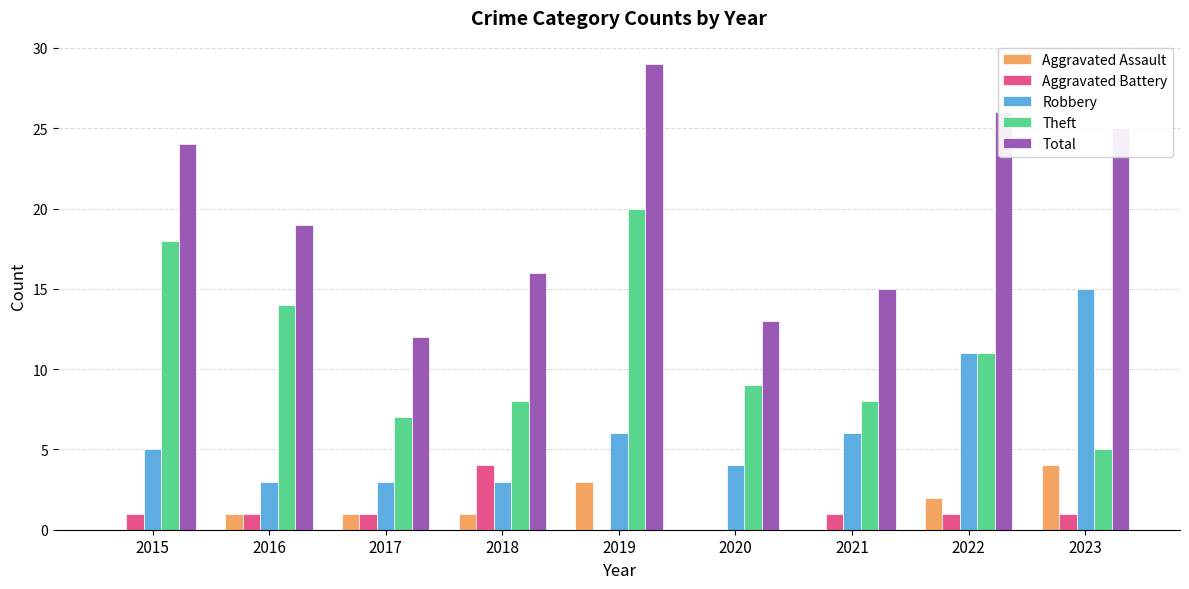

What is the sum of all Robbery values?

56